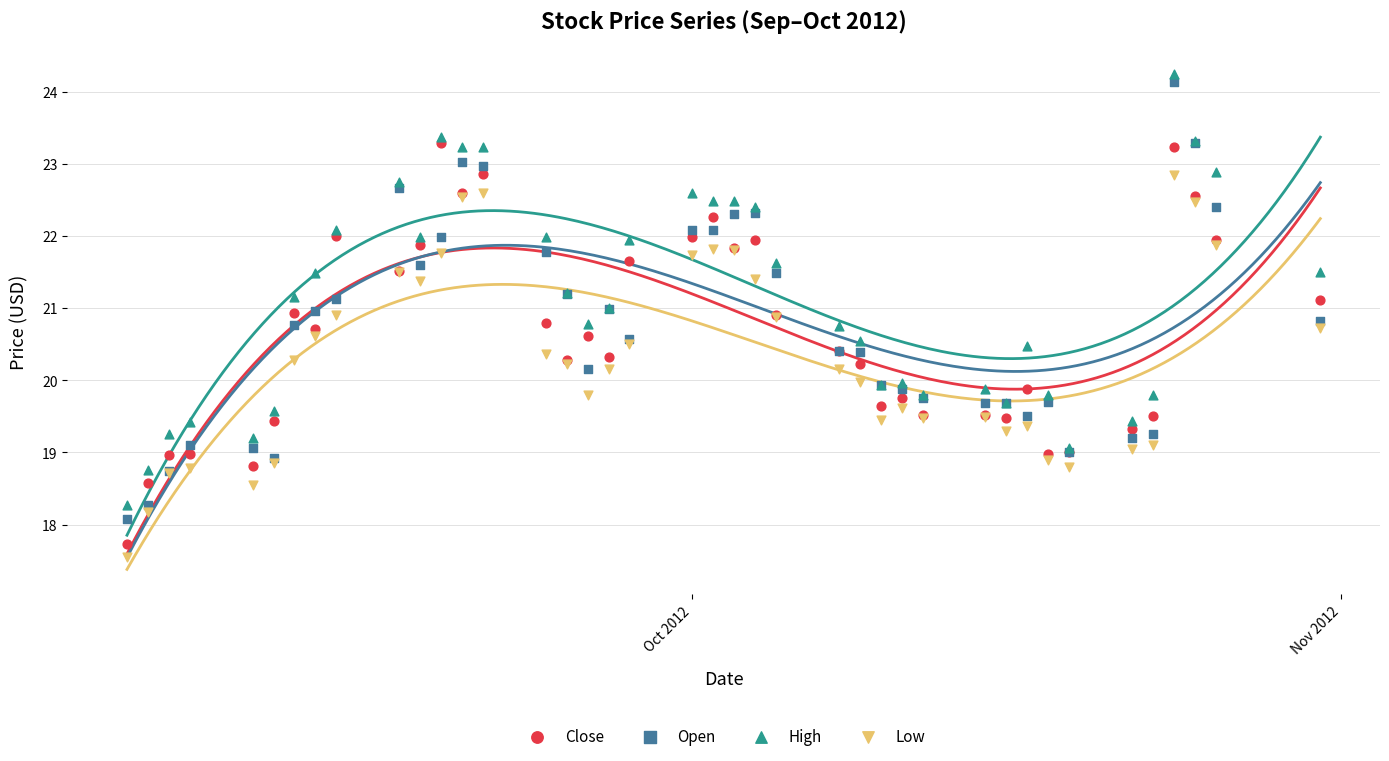

What are all the series names shown in the legend?

Close, Open, High, Low